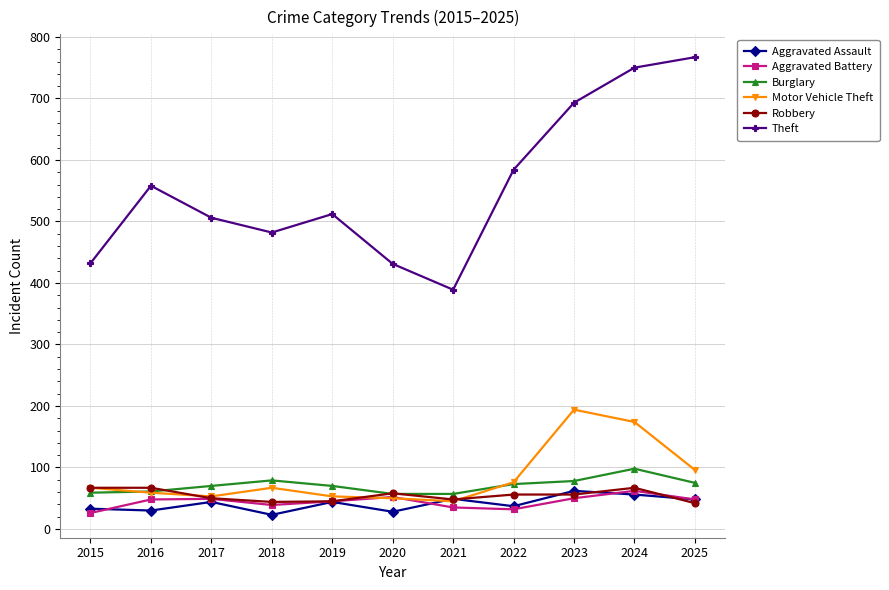

Which series has the widest spread of values?

Theft